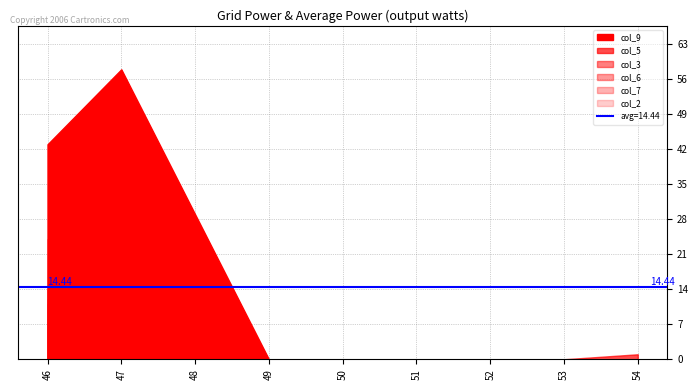

At which category is the sum across all series the highest?

47